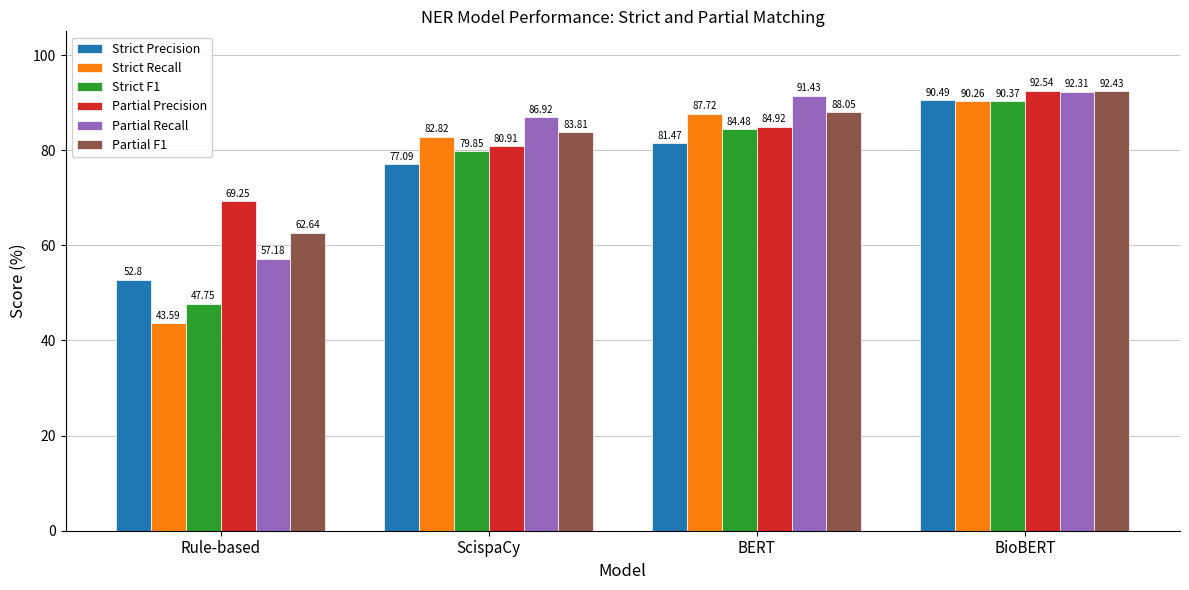

What is the sum of all Strict Recall values?

304.4